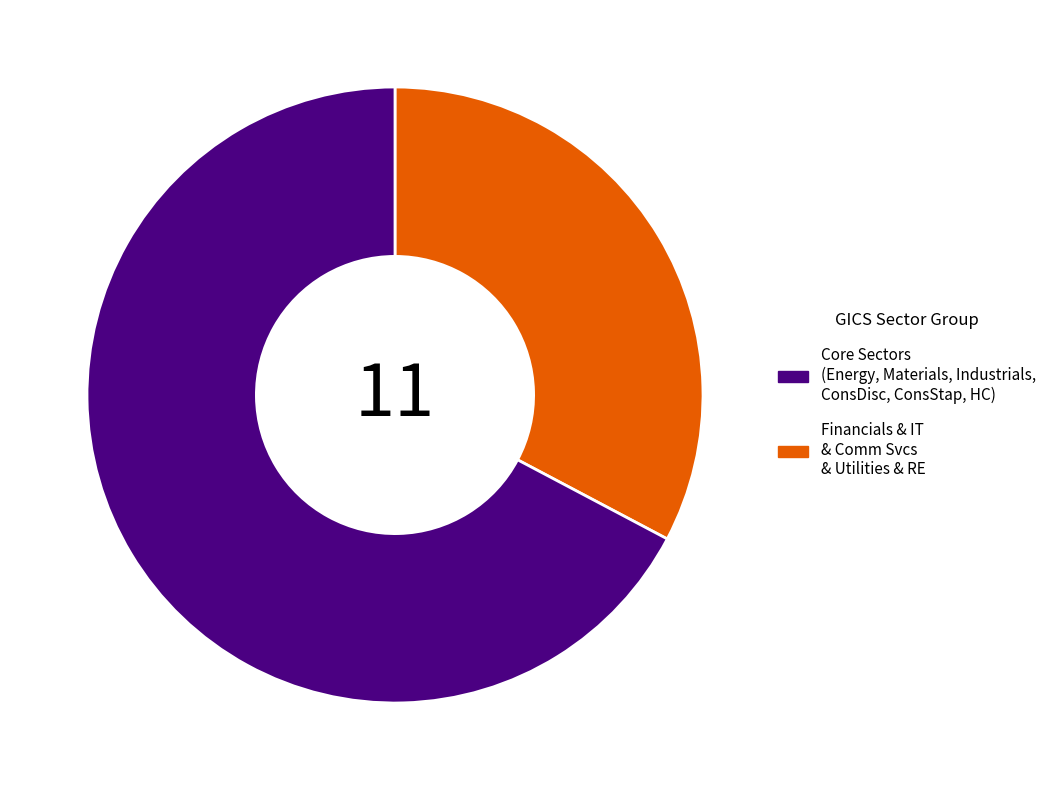

Does any single category account for the majority?

Yes